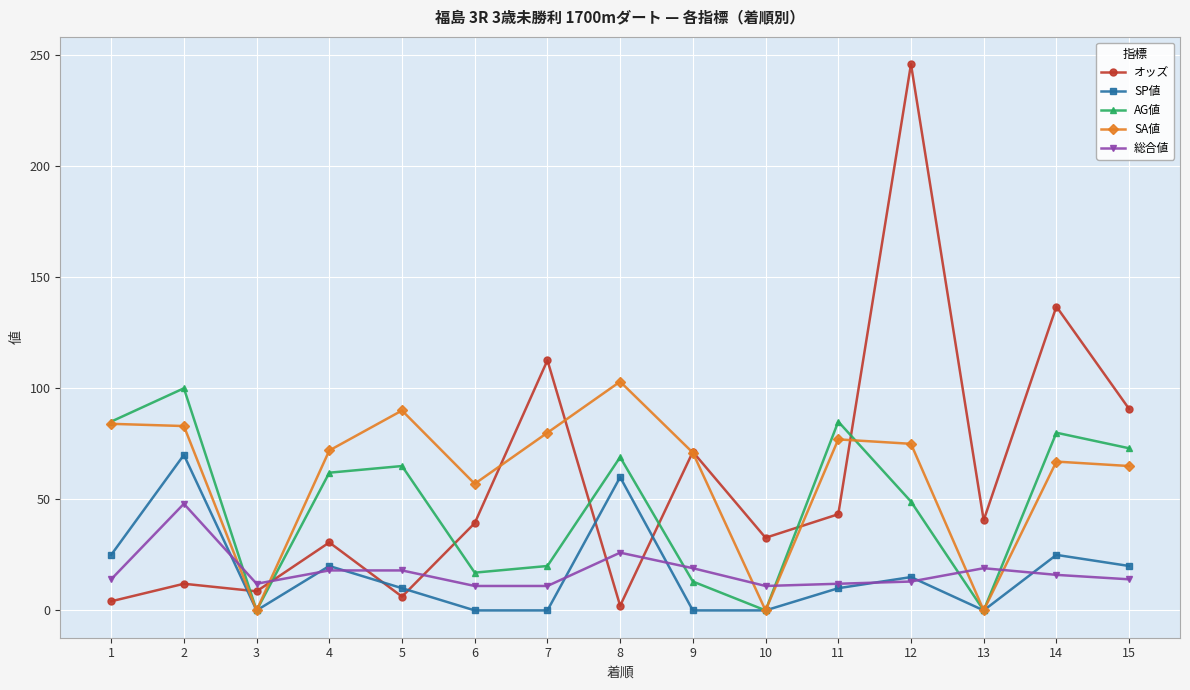

The 総合値 series shows 27.8 at 9. True or false?

False